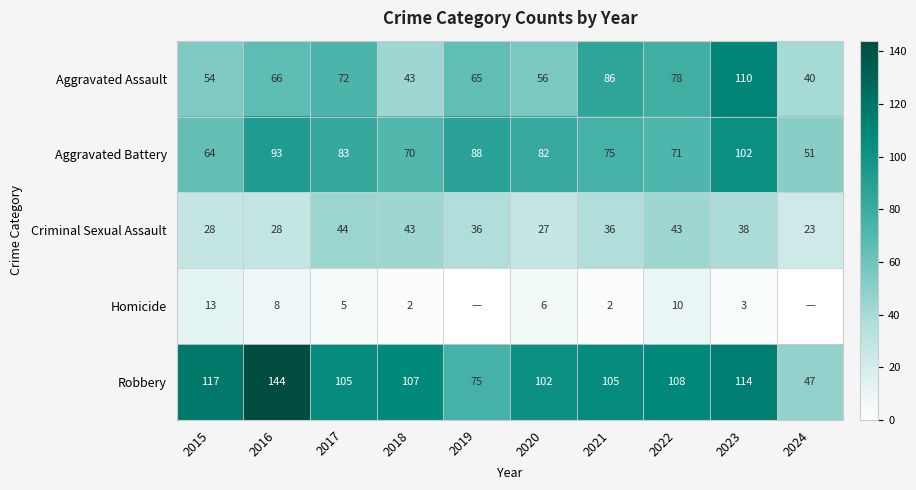

The Robbery series shows 23 at 2024. True or false?

False